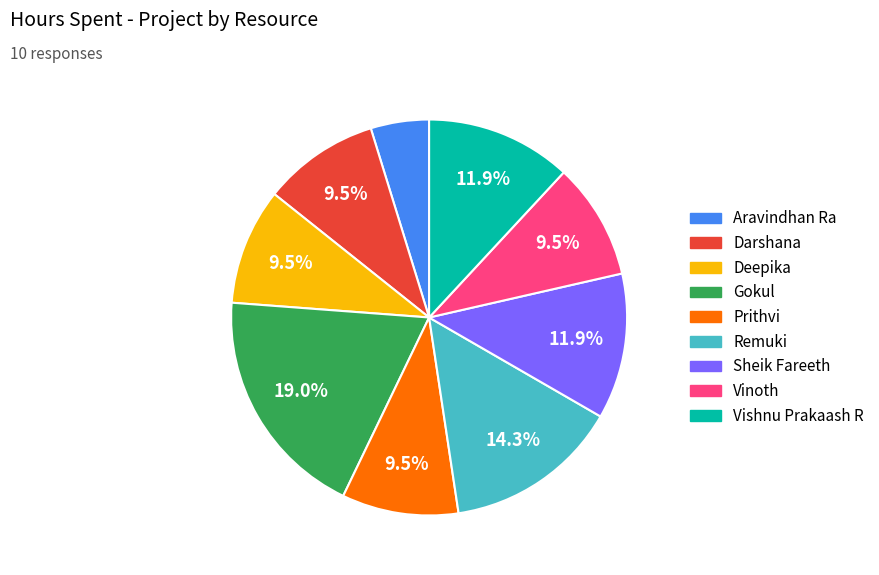

Which category has the biggest portion of the pie?

Gokul